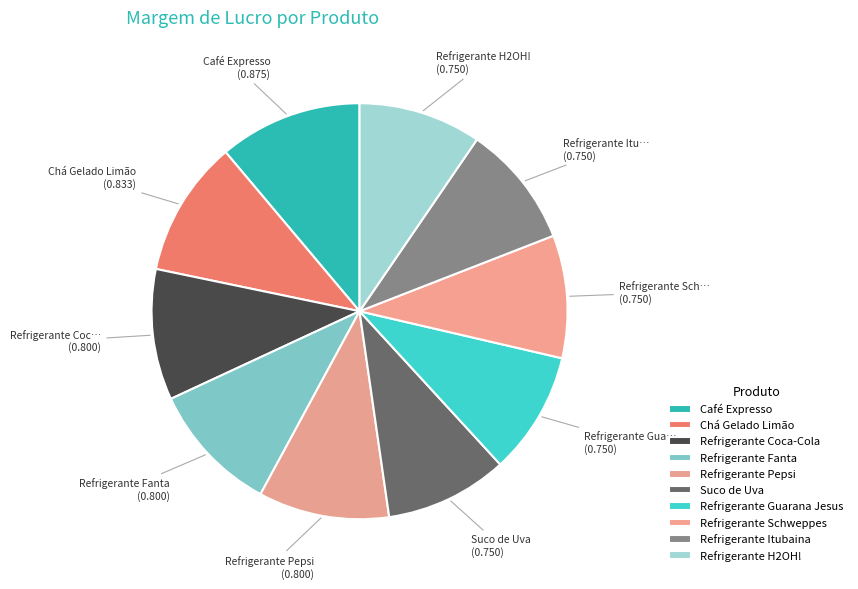

How many slices are in this pie chart?

10